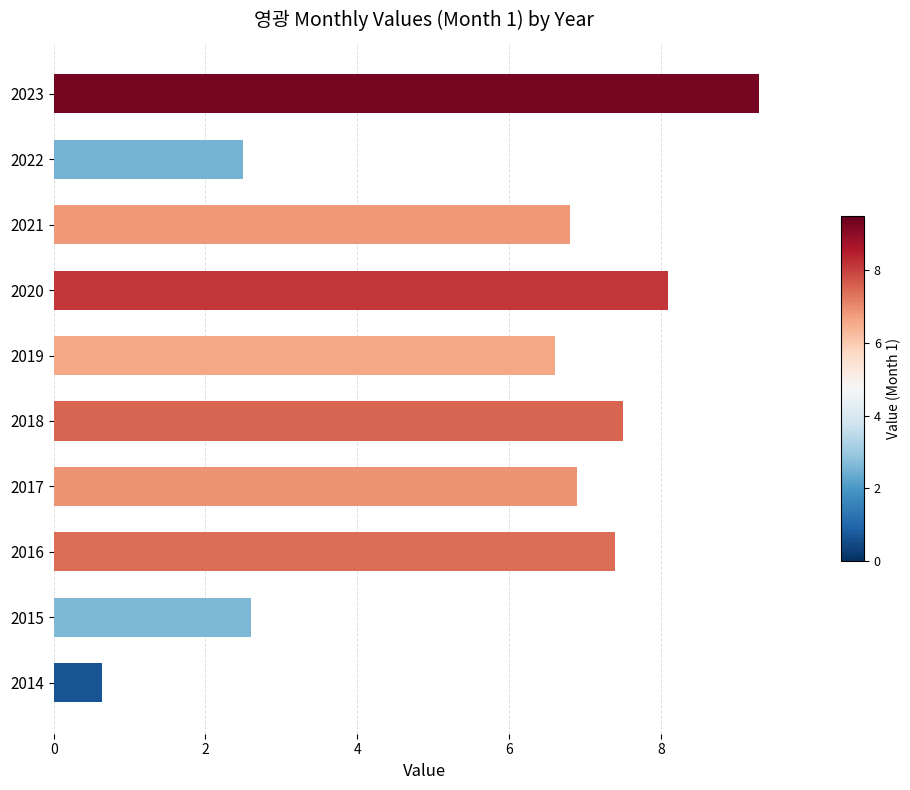

What is the ratio of the value at 2020 to the value at 2023?

0.9